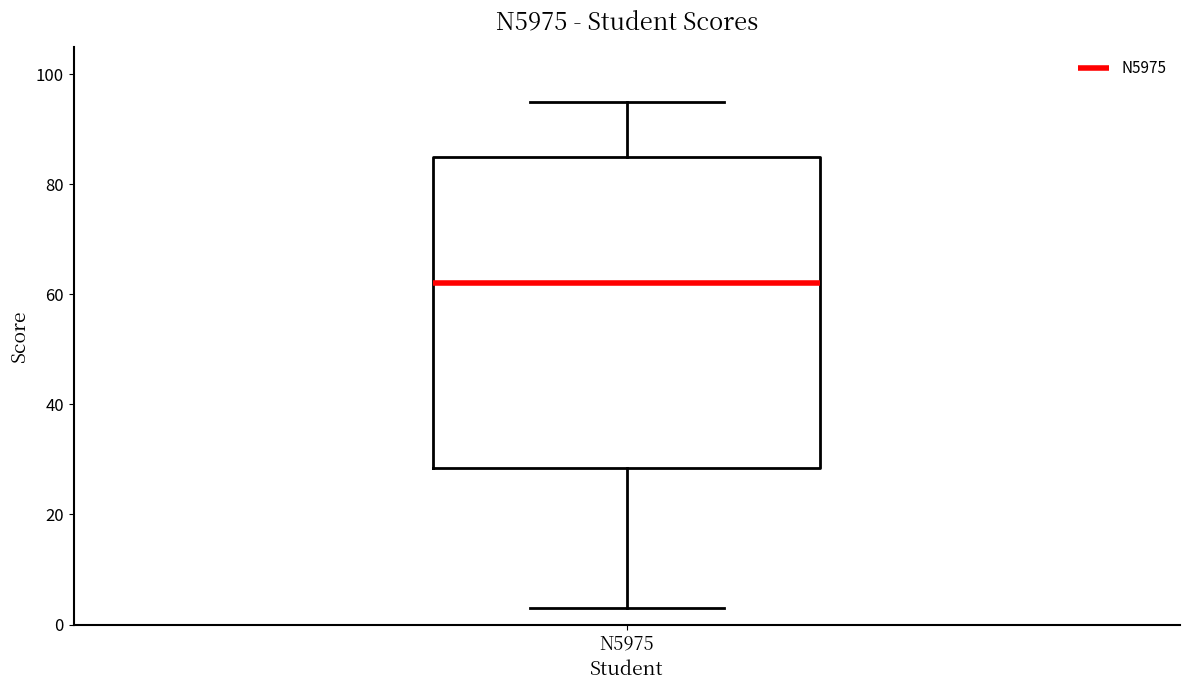

Where does the upper whisker of the box for N5975 end on the y-axis? The values are not printed on the chart, so give them approximately, as read against the axis.

96